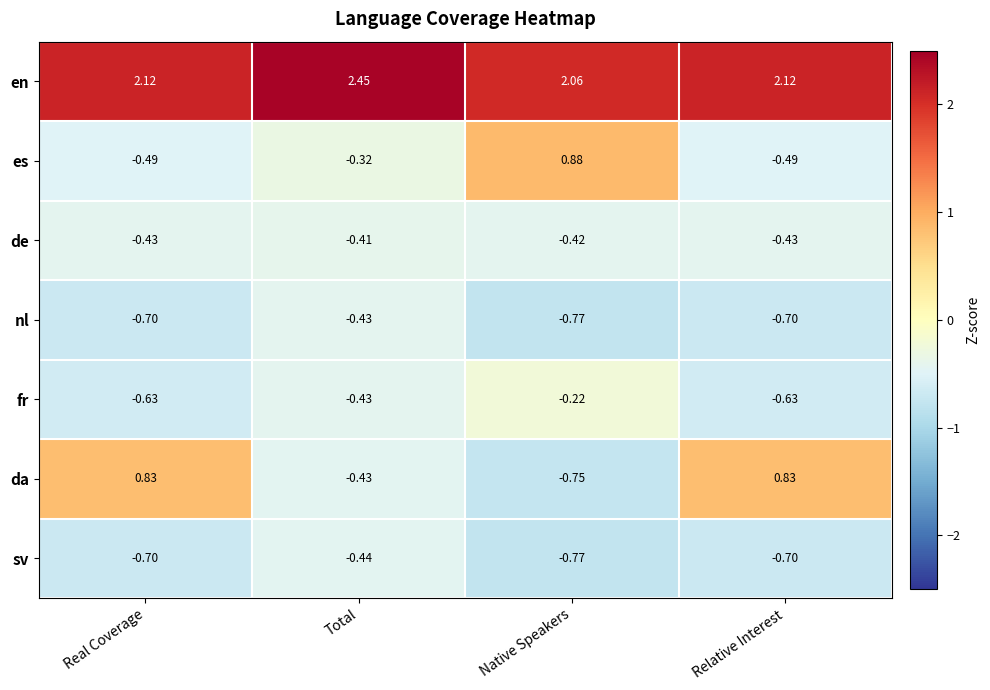

Which series has the largest total across all categories?

en